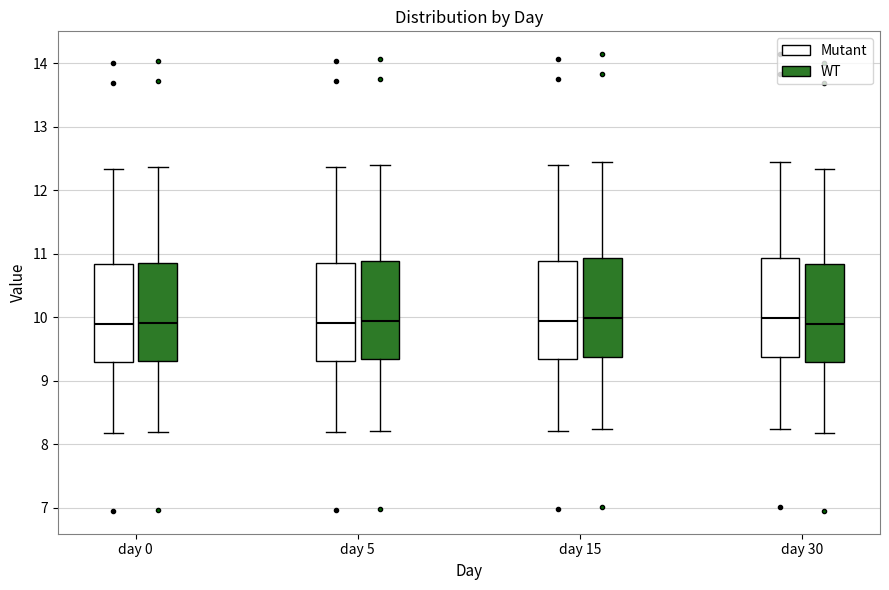

Where does the median line of the box for day 15 (WT) sit on the y-axis? The values are not printed on the chart, so give them approximately, as read against the axis.

10.0